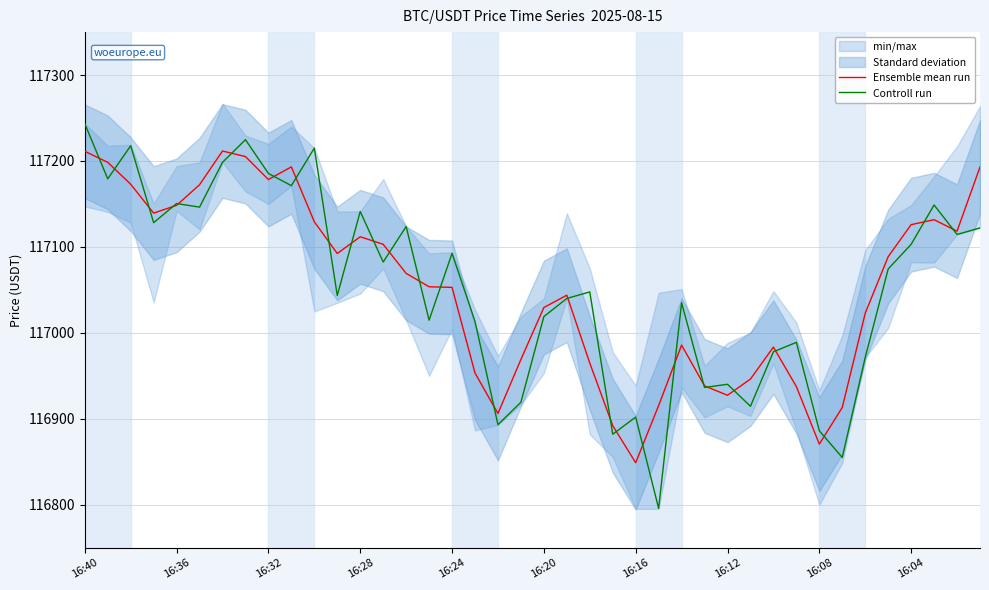

Rank the series at 35 from highest to lowest value.

Ensemble mean run, Controll run